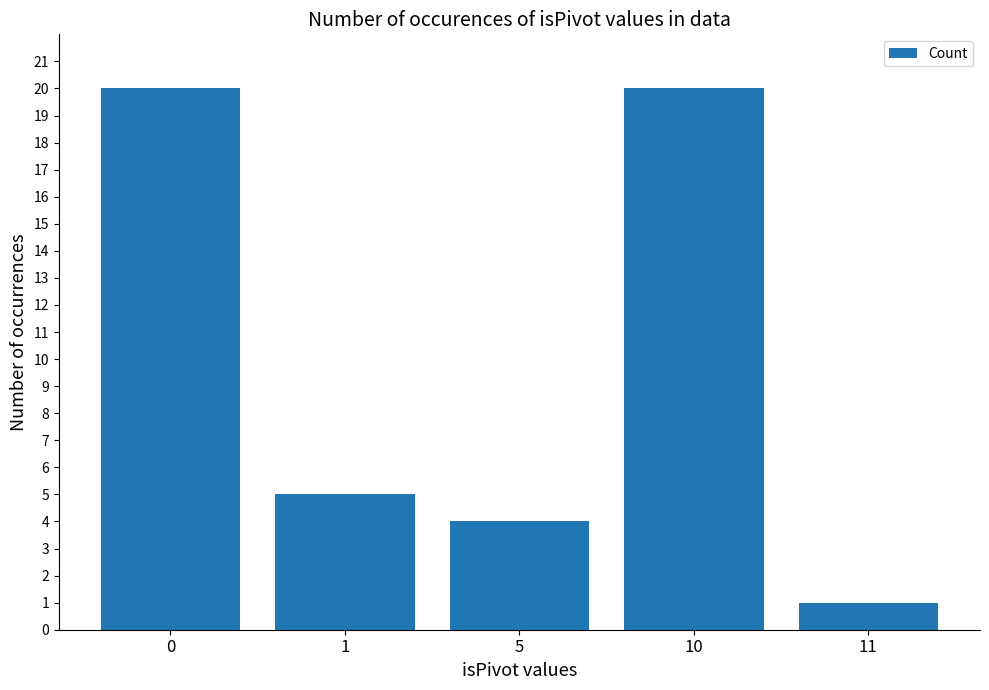

What is the difference between the second highest and minimum values?

19